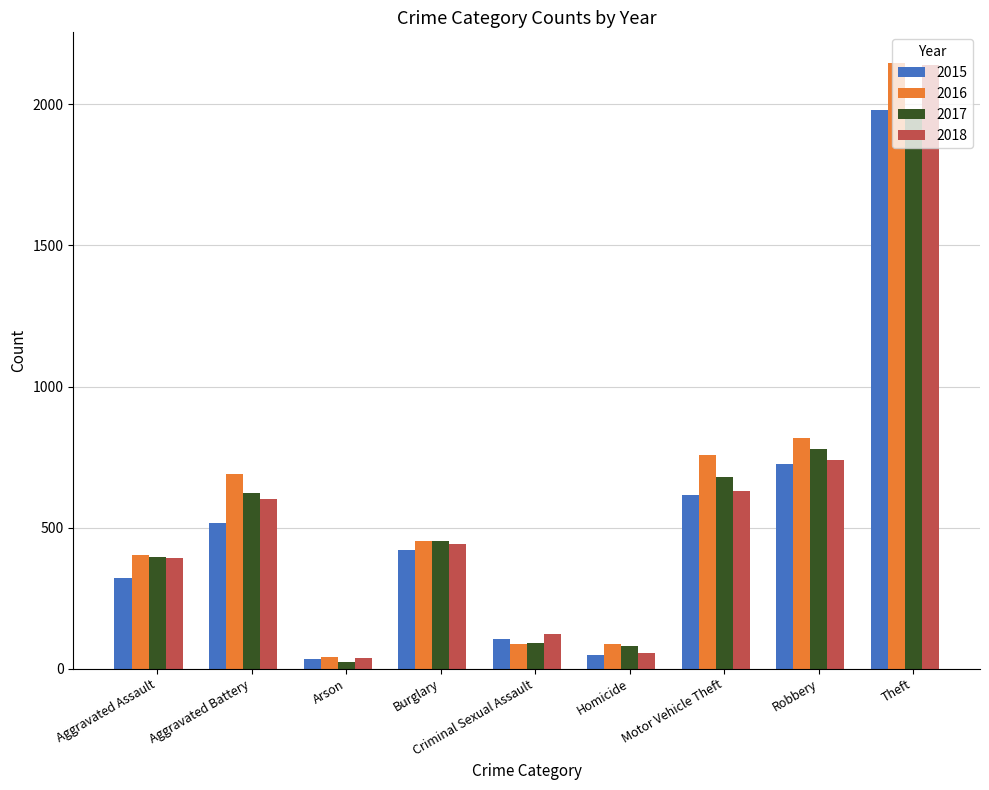

Is the value of 2017 at Robbery greater than the value of 2016 at Arson?

Yes